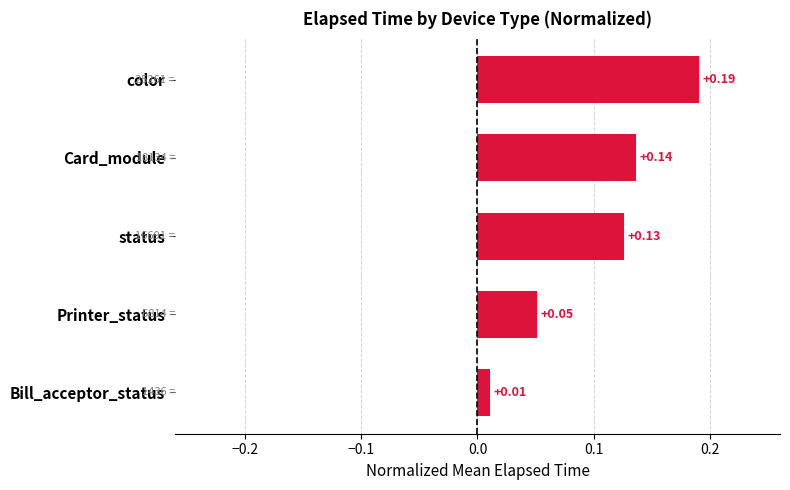

List the labels in order of value, smallest first.

Bill_acceptor_status, Printer_status, status, Card_module, color